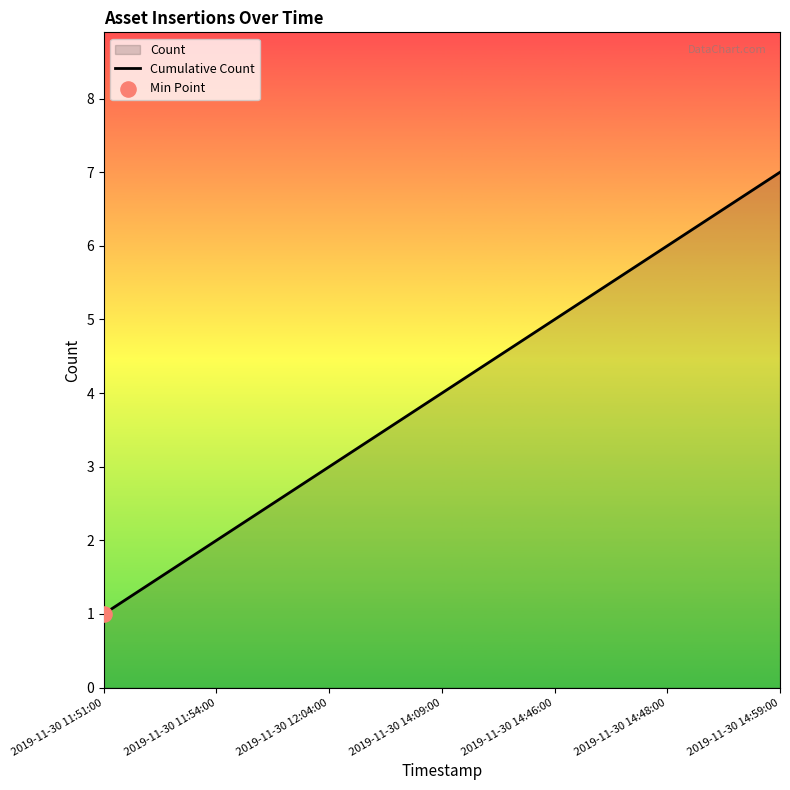

Between 2019-11-30 14:59:00 and 2019-11-30 11:51:00, which is larger?

2019-11-30 14:59:00